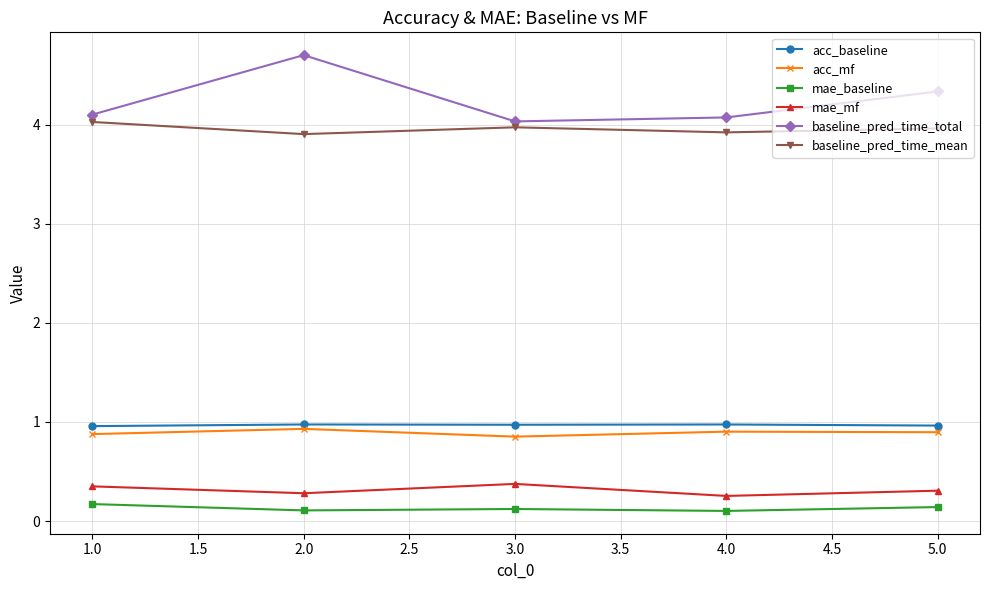

What is the greatest value displayed?

4.7